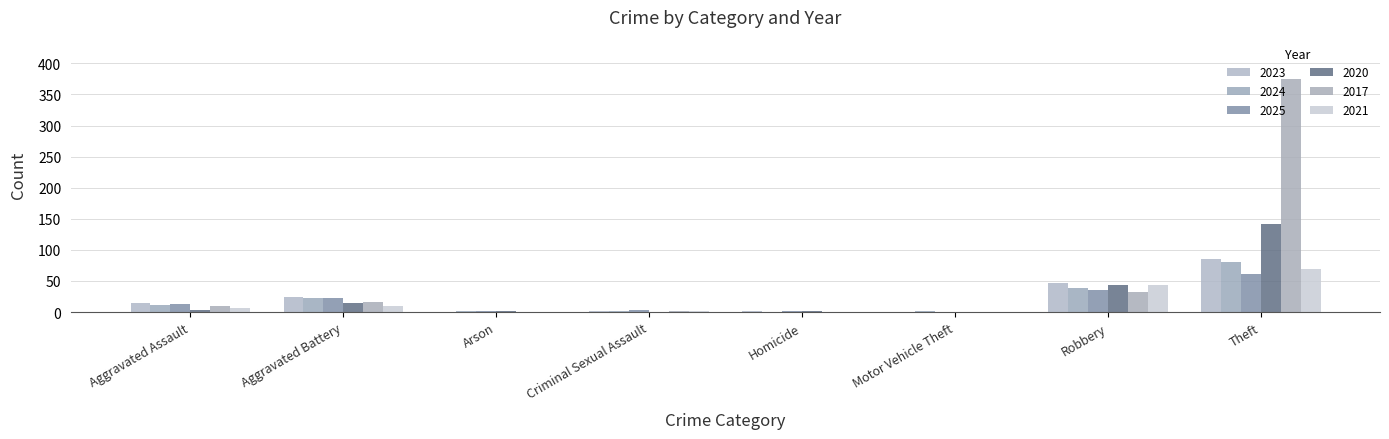

Rank the series at Motor Vehicle Theft from lowest to highest value.

2023, 2025, 2020, 2017, 2021, 2024